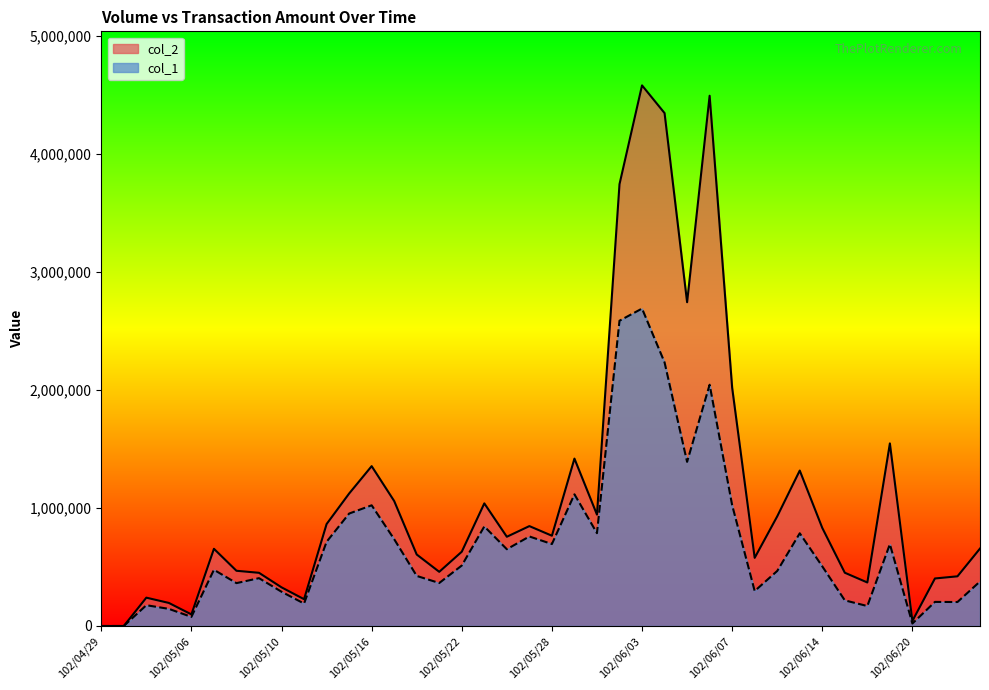

True or false: col_1 and col_2 cross at least once.

False